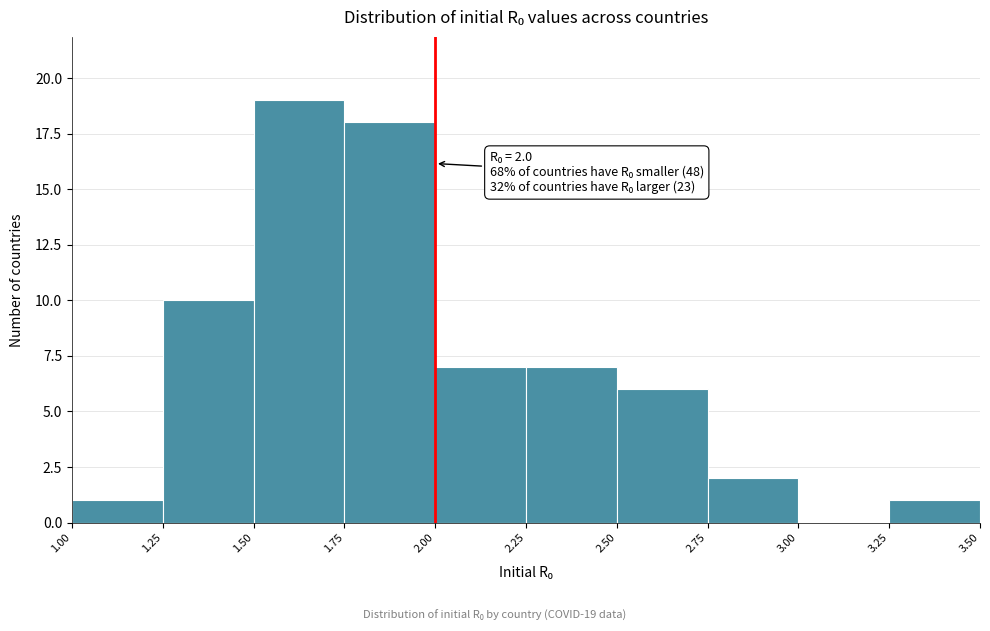

Over which range of the x-axis is the bar tallest?

1.50 to 1.75